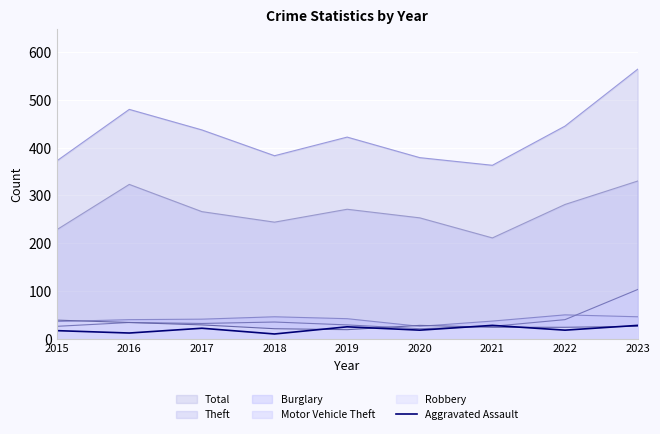

Which series changed the most between 2016 and 2018?

Total